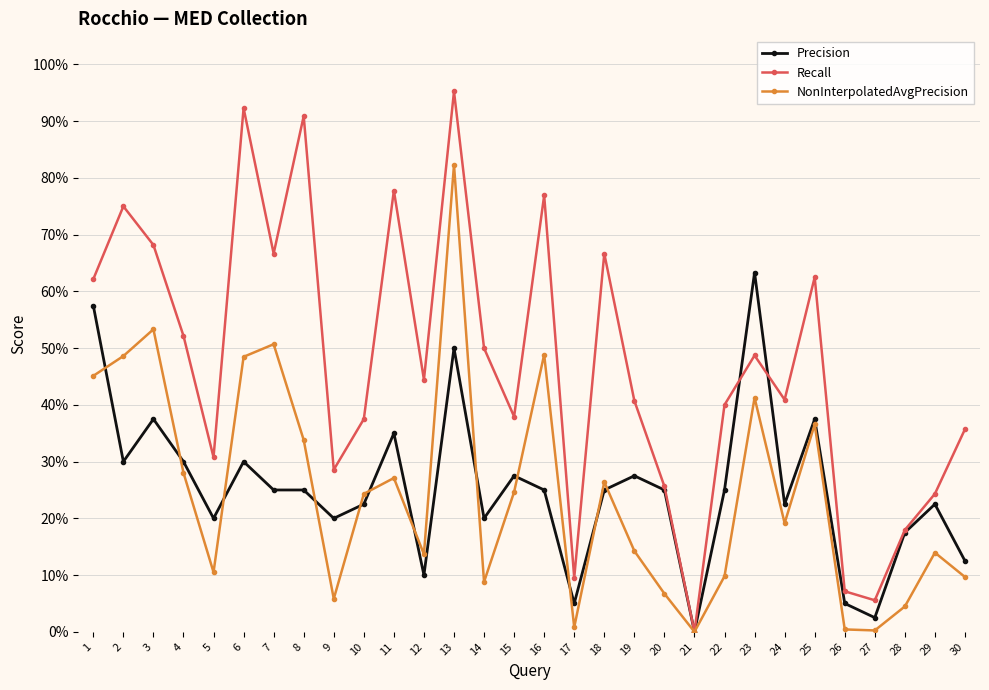

What is the difference between the highest and lowest values at 14?

0.4